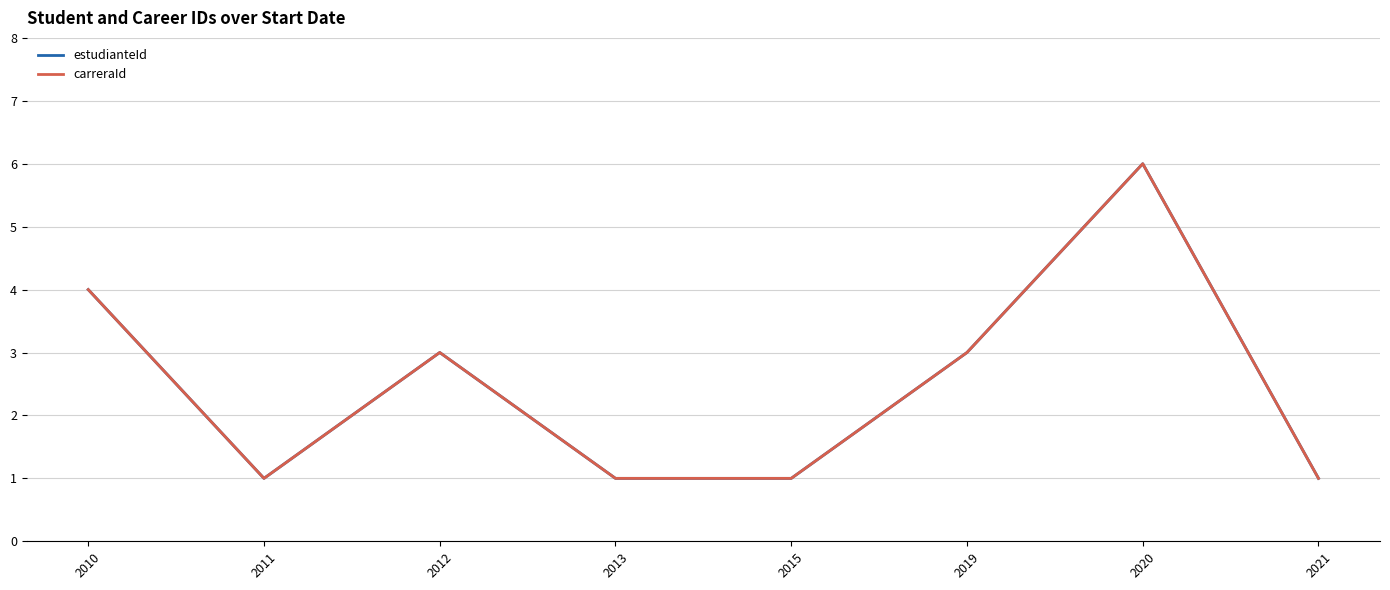

Does the chart have visible grid lines?

Yes